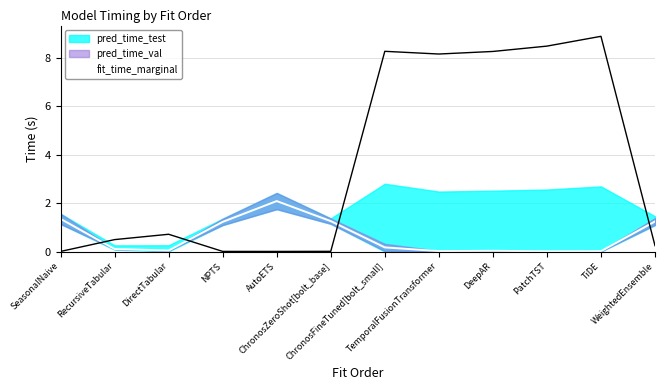

What position from the right is SeasonalNaive?

12